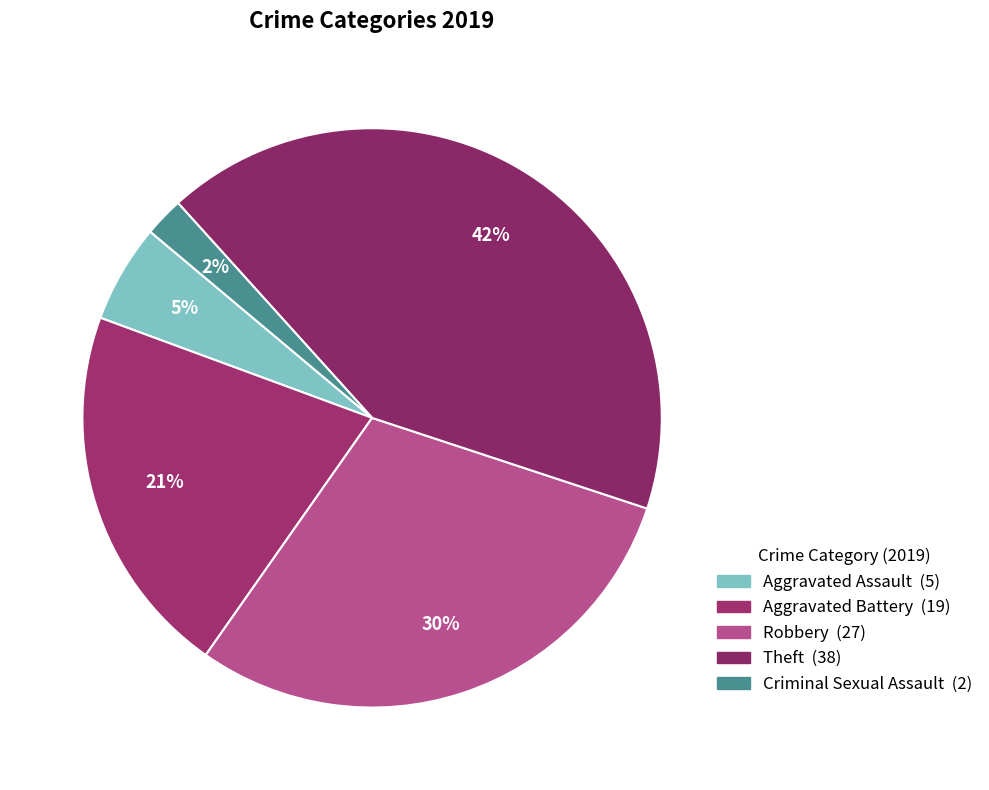

How many slices are in this pie chart?

5